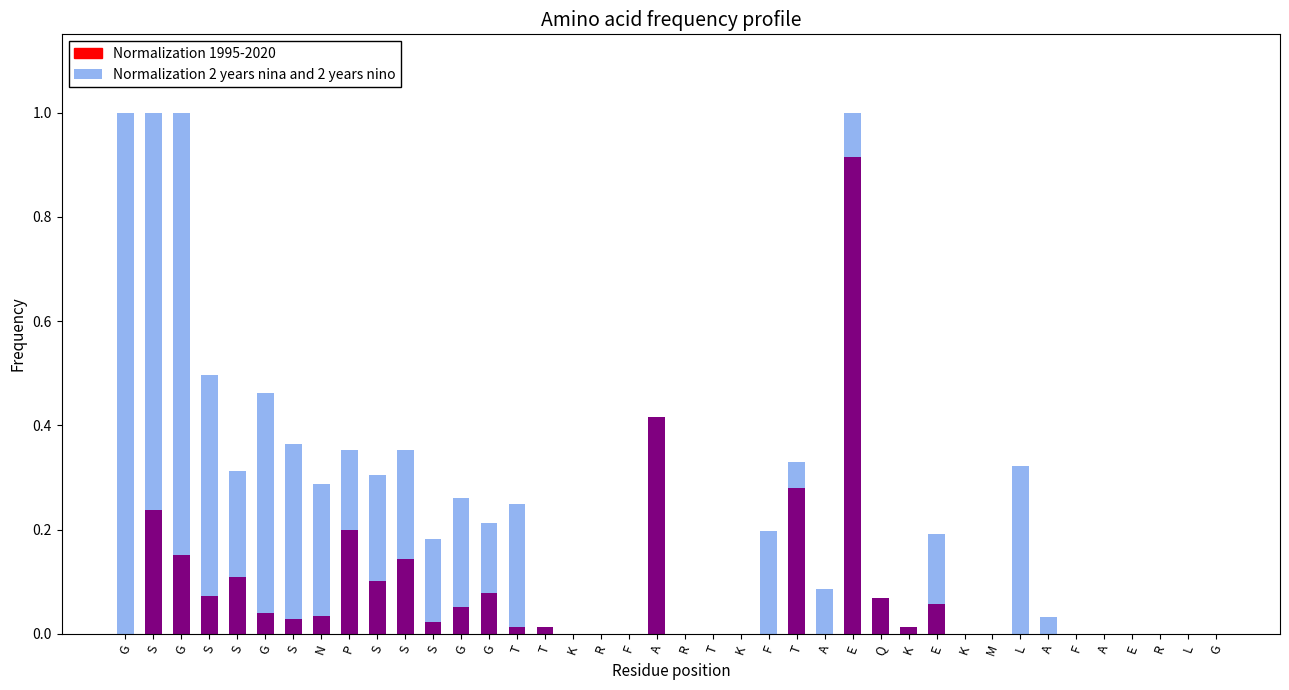

How many data points does each series have?

40